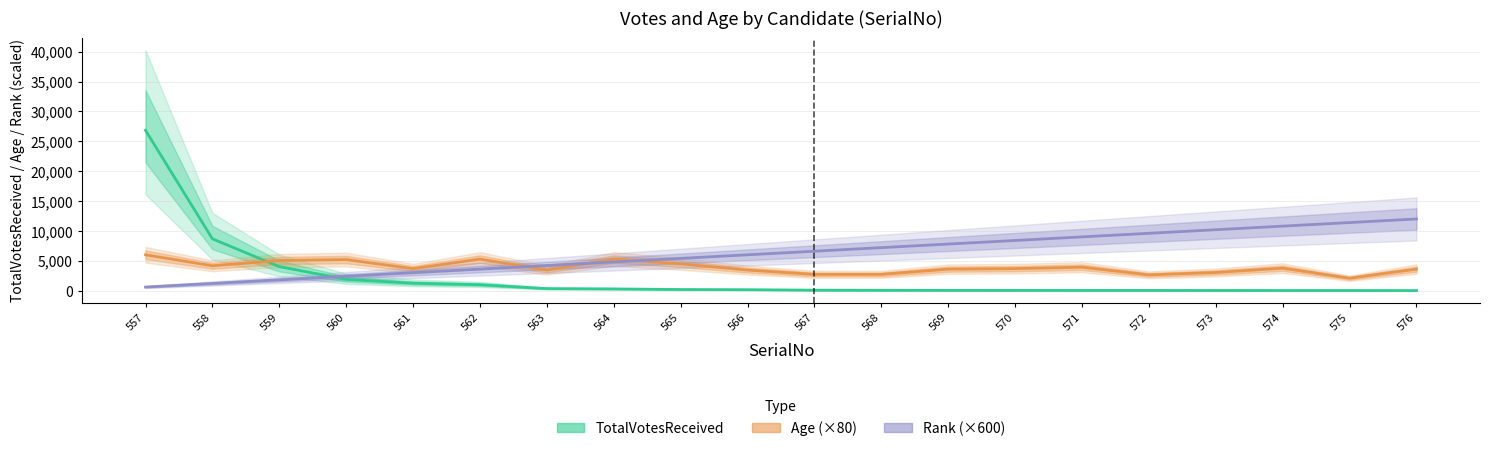

Where does the Rank (×600) series first go above 6600?

568